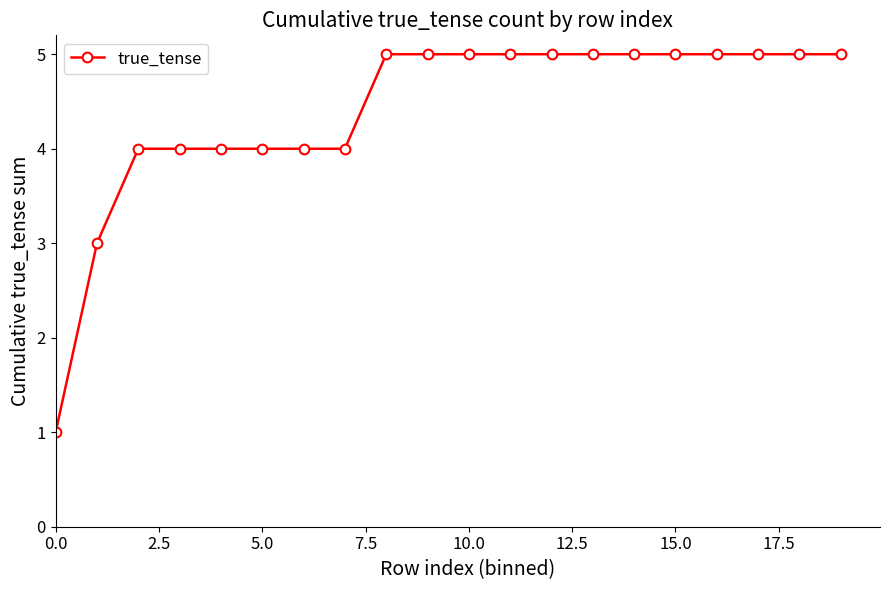

What is the greatest value displayed?

5